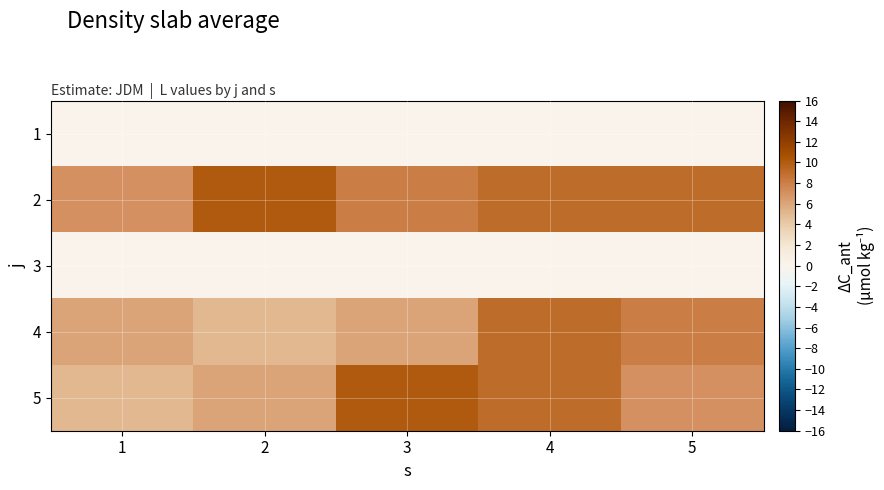

Reading left to right, transcribe all the data shown in this chart.

1: 1=0	2=0	3=0	4=0	5=0
2: 1=7	2=10	3=8	4=9	5=9
3: 1=0	2=0	3=0	4=0	5=0
4: 1=6	2=5	3=6	4=9	5=8
5: 1=5	2=6	3=10	4=9	5=7